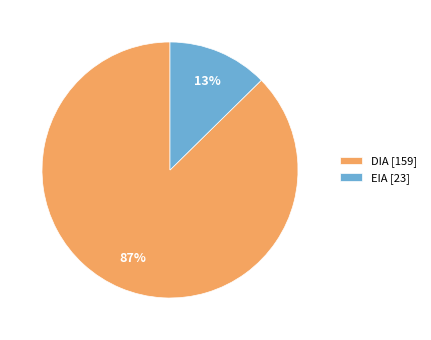

Count the number of slices in the pie.

2